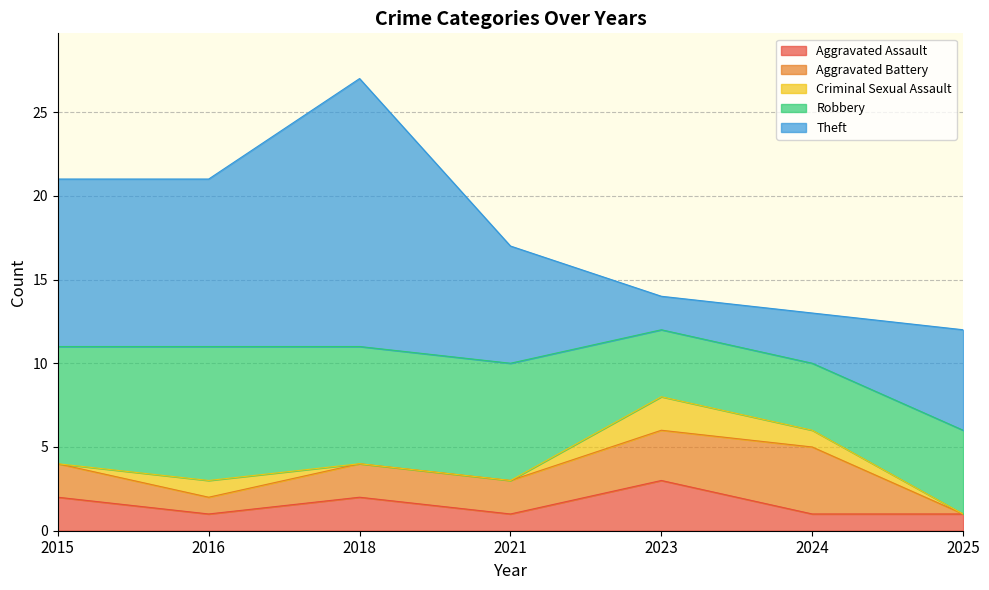

Which series changed the most between 2024 and 2025?

Aggravated Battery